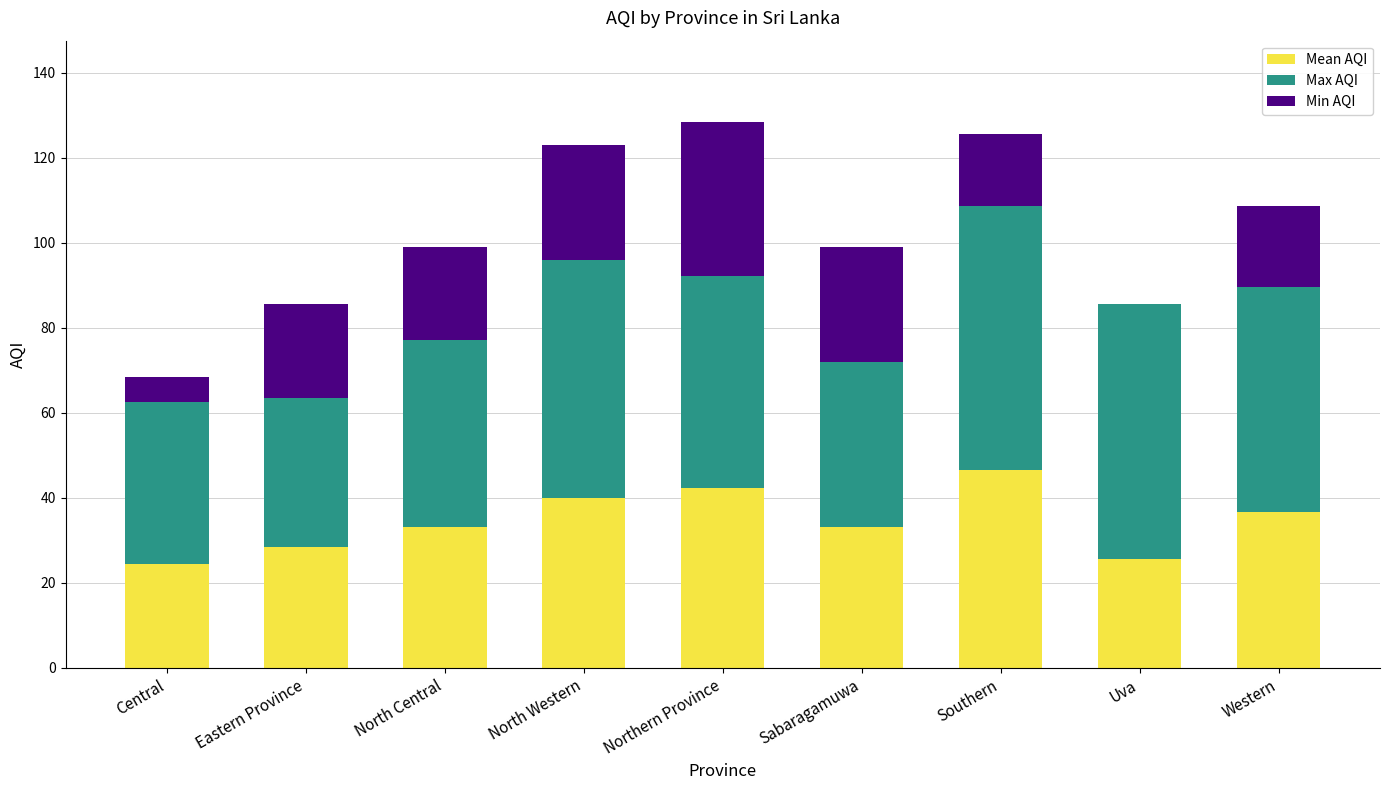

What value does the Mean AQI series have at Uva?

25.7